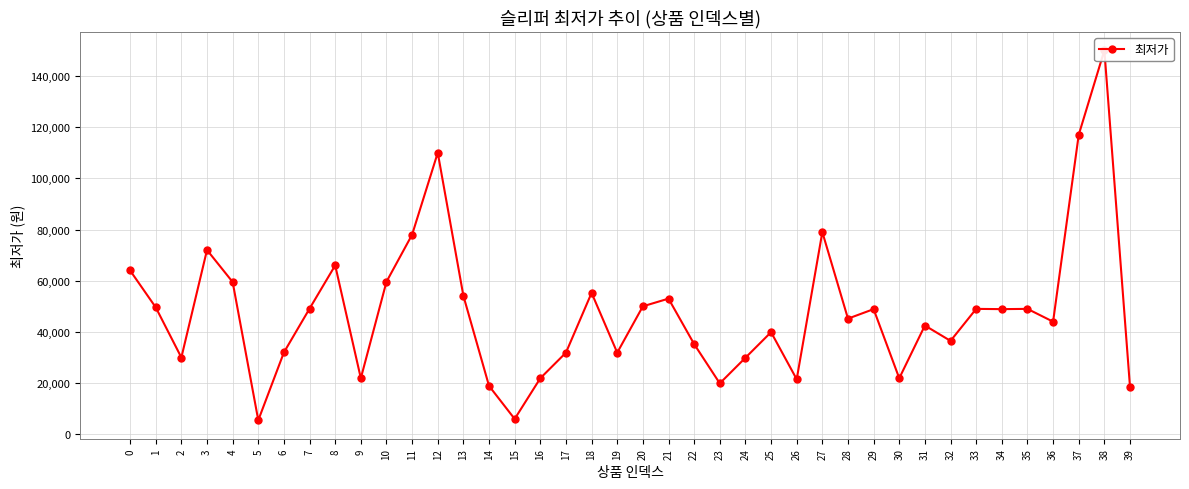

What is the value of the 3rd point from the left?

30000